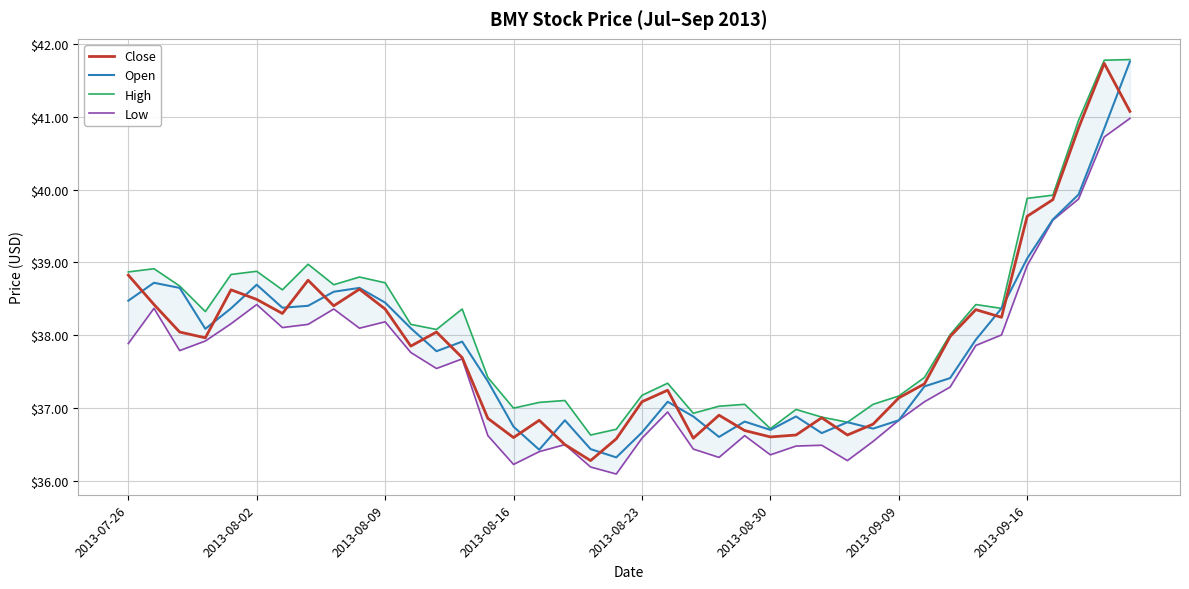

What is the approximate value of Close at 2013-09-16?

39.6